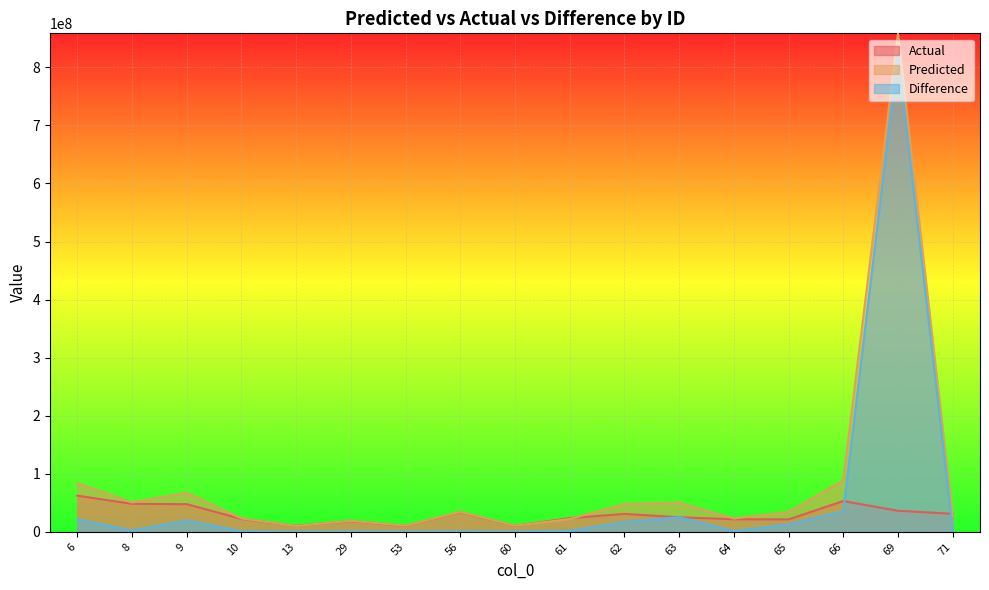

At which category is the sum across all series the highest?

69